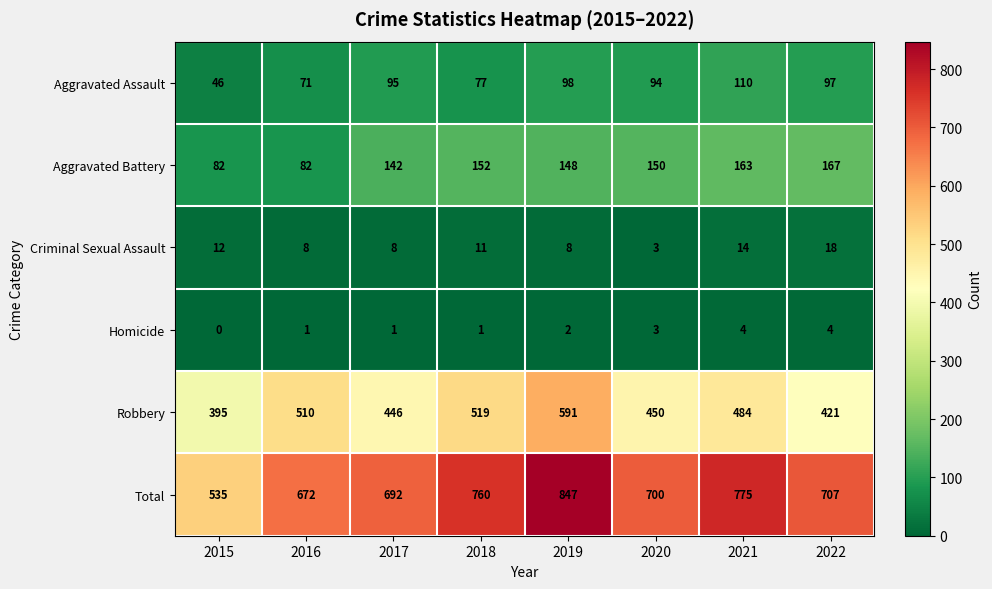

What is the difference between the maximum and minimum values in the Aggravated Battery series?

85